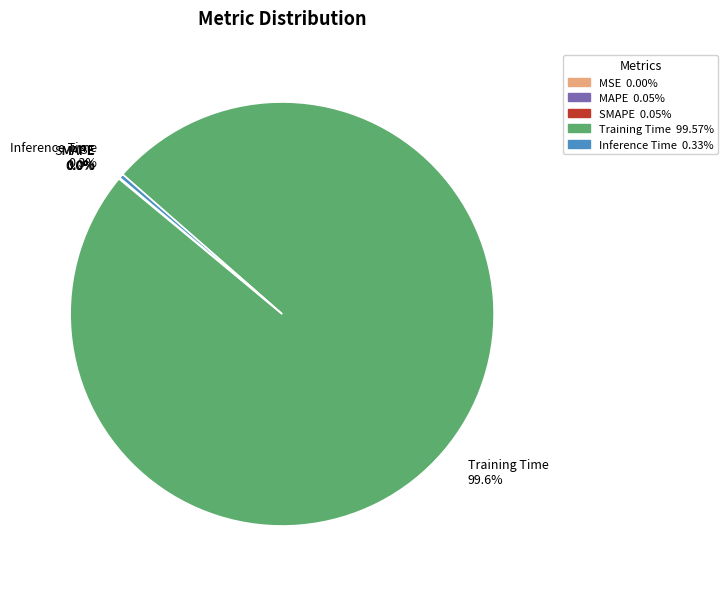

Is there any slice that represents more than half of the pie?

Yes